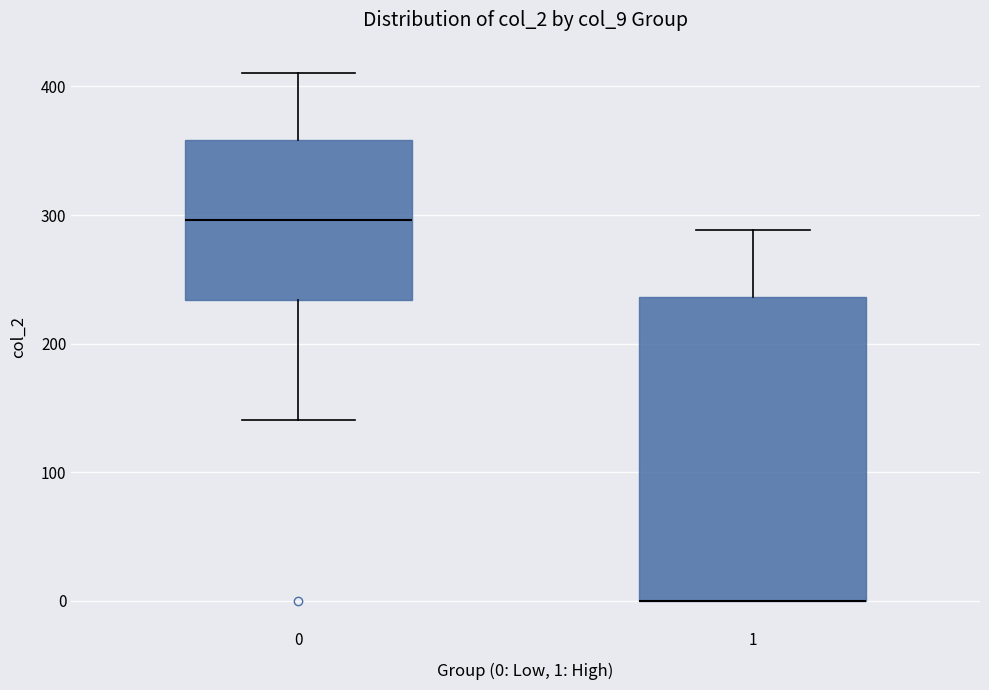

Reading left to right, transcribe this box plot: for each box, give where its median line is, the range the box spans, and where its two whiskers end, as read against the y-axis. The values are not printed on the chart, so give them approximately, as read against the axis.

0: median 300, box 230 to 360, whiskers 140 to 410
1: median 0 (drawn on the box's lower edge), box 0 to 240, whiskers 0 to 290